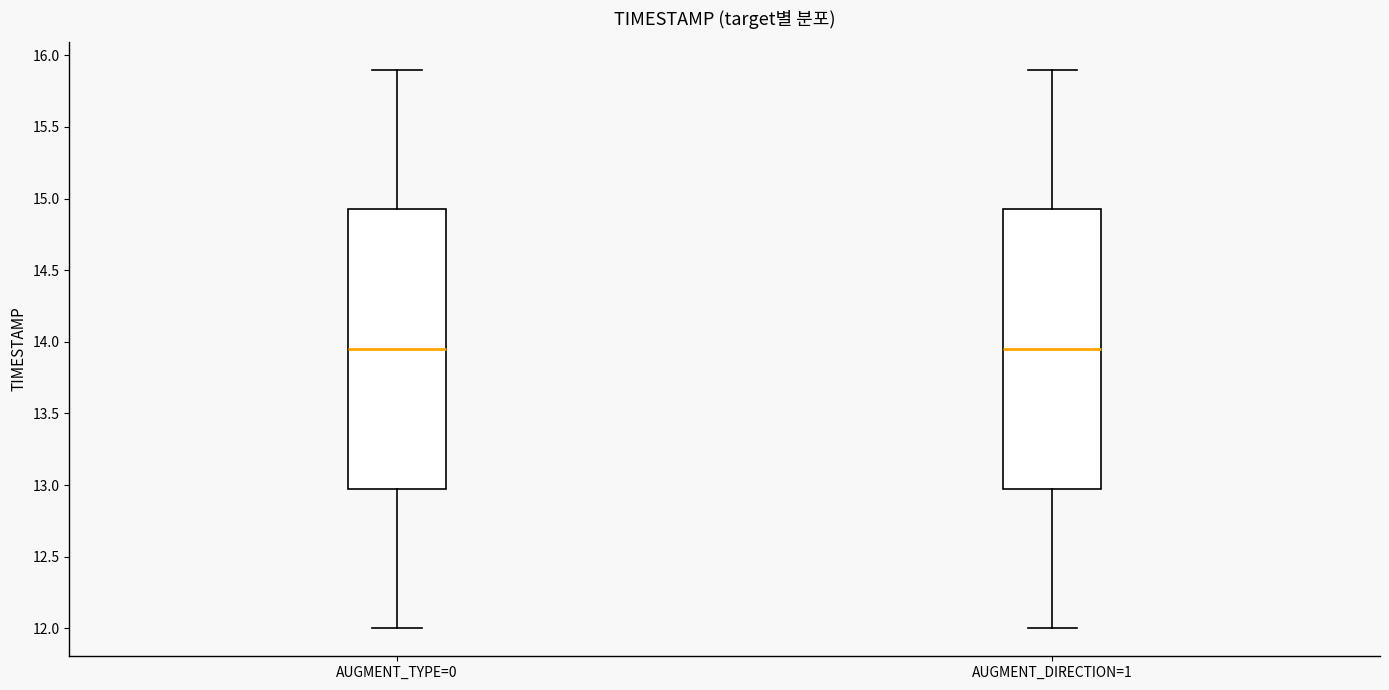

Where is the upper edge of the box for AUGMENT_TYPE=0 on the y-axis? The values are not printed on the chart, so give them approximately, as read against the axis.

14.95